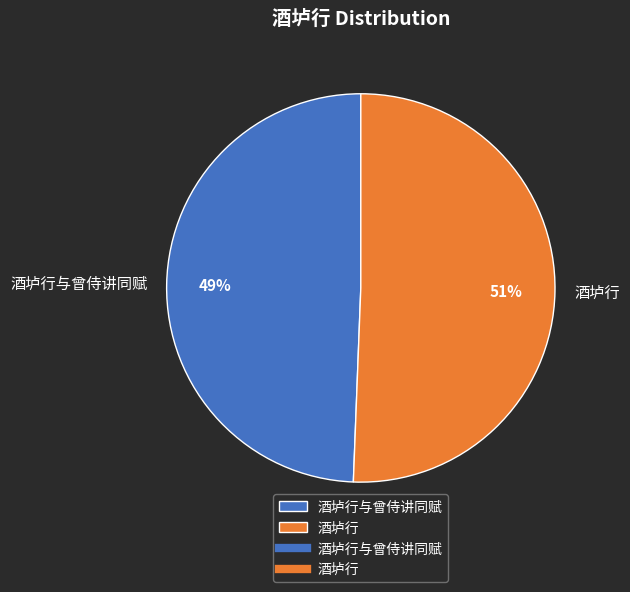

Rank the categories by value from highest to lowest.

酒垆行, 酒垆行与曾侍讲同赋